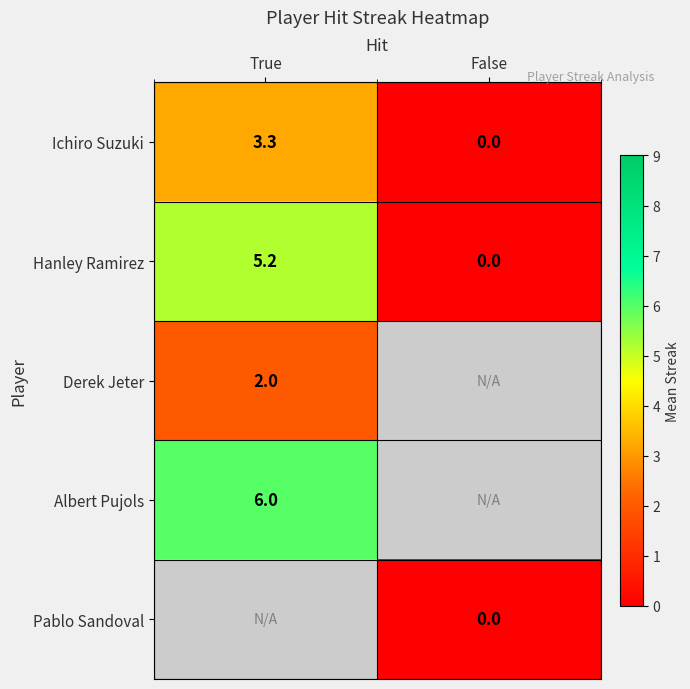

Rank the categories by Ichiro Suzuki value from highest to lowest.

True, False